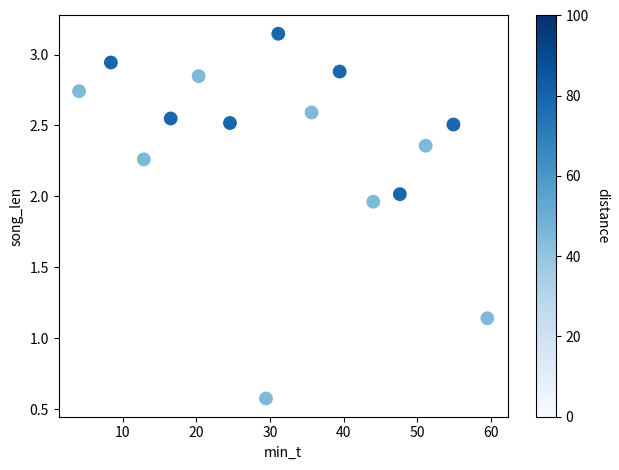

What is the range of X values (max minus min)?

55.4